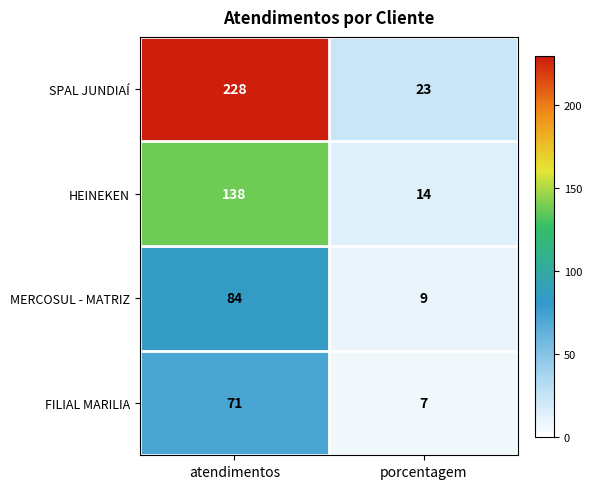

At which category is the sum across all series the highest?

atendimentos